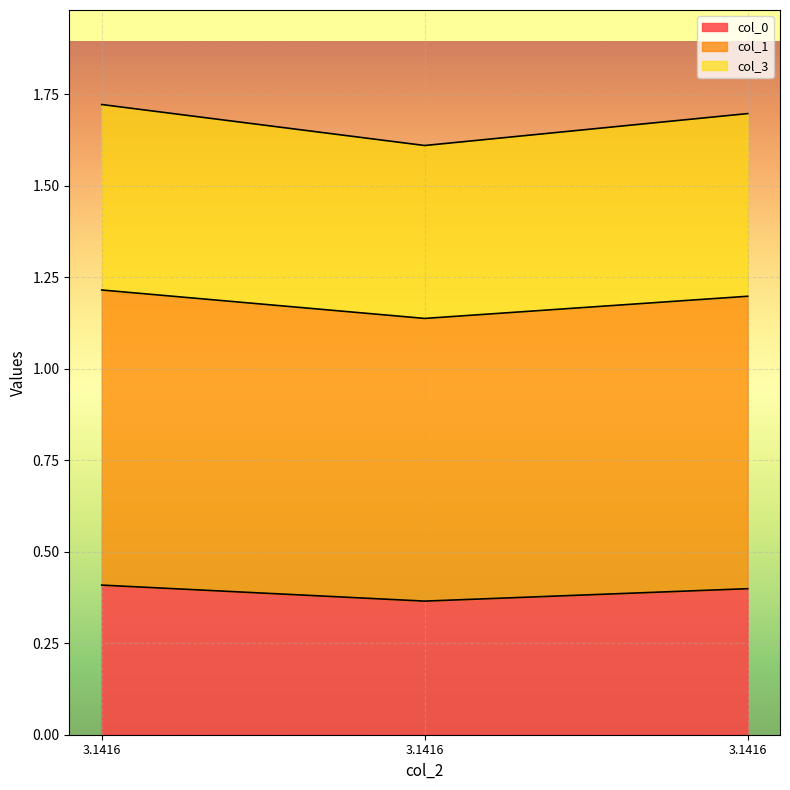

Is the value of col_0 at 3.1416 greater than the value of col_1 at 3.1416?

No